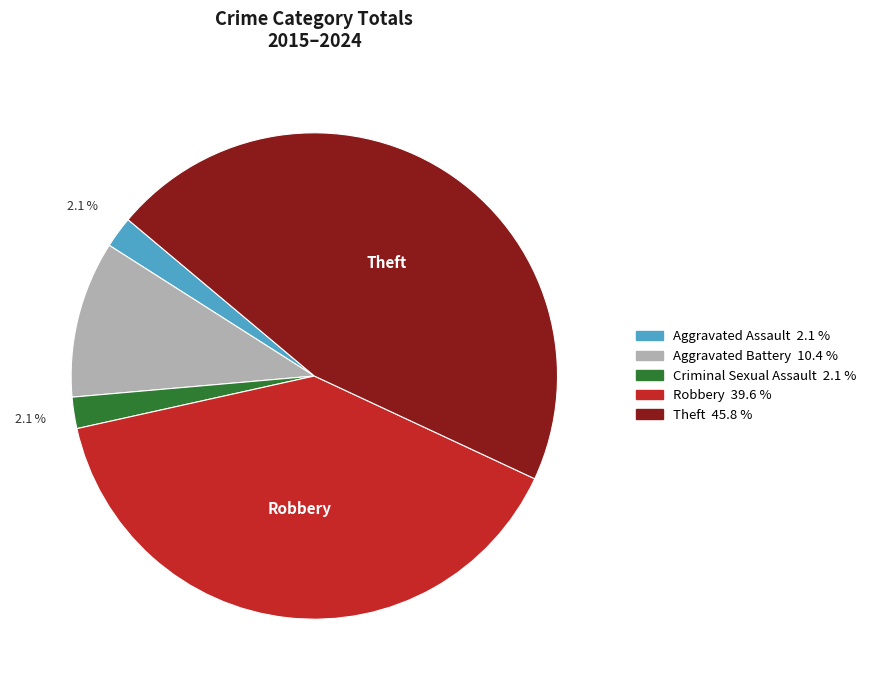

Is there any slice that represents more than half of the pie?

No